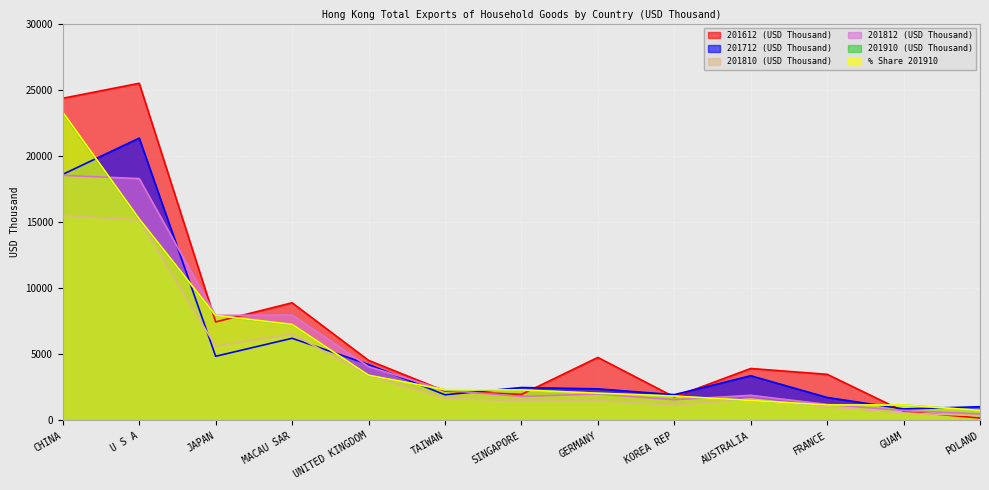

How many intersections are there between 201812 (USD Thousand) and 201612 (USD Thousand)?

5